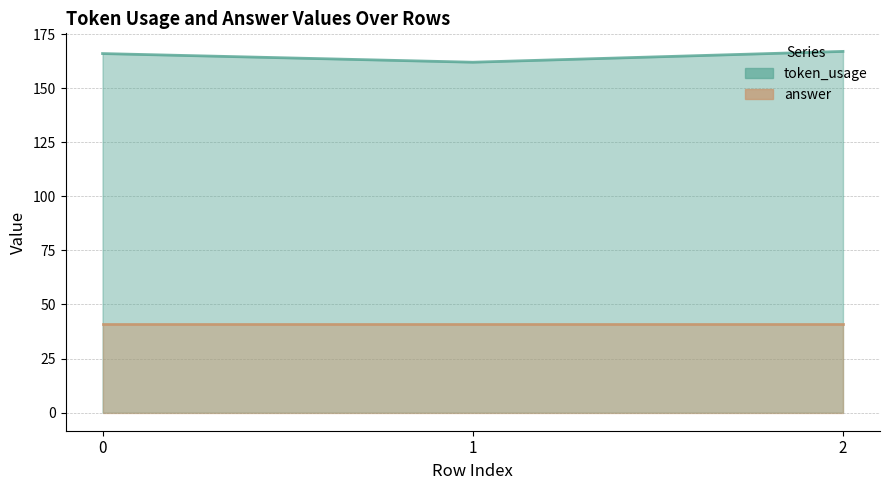

Approximately how many times larger is the value at 2 compared to 1?

1.0